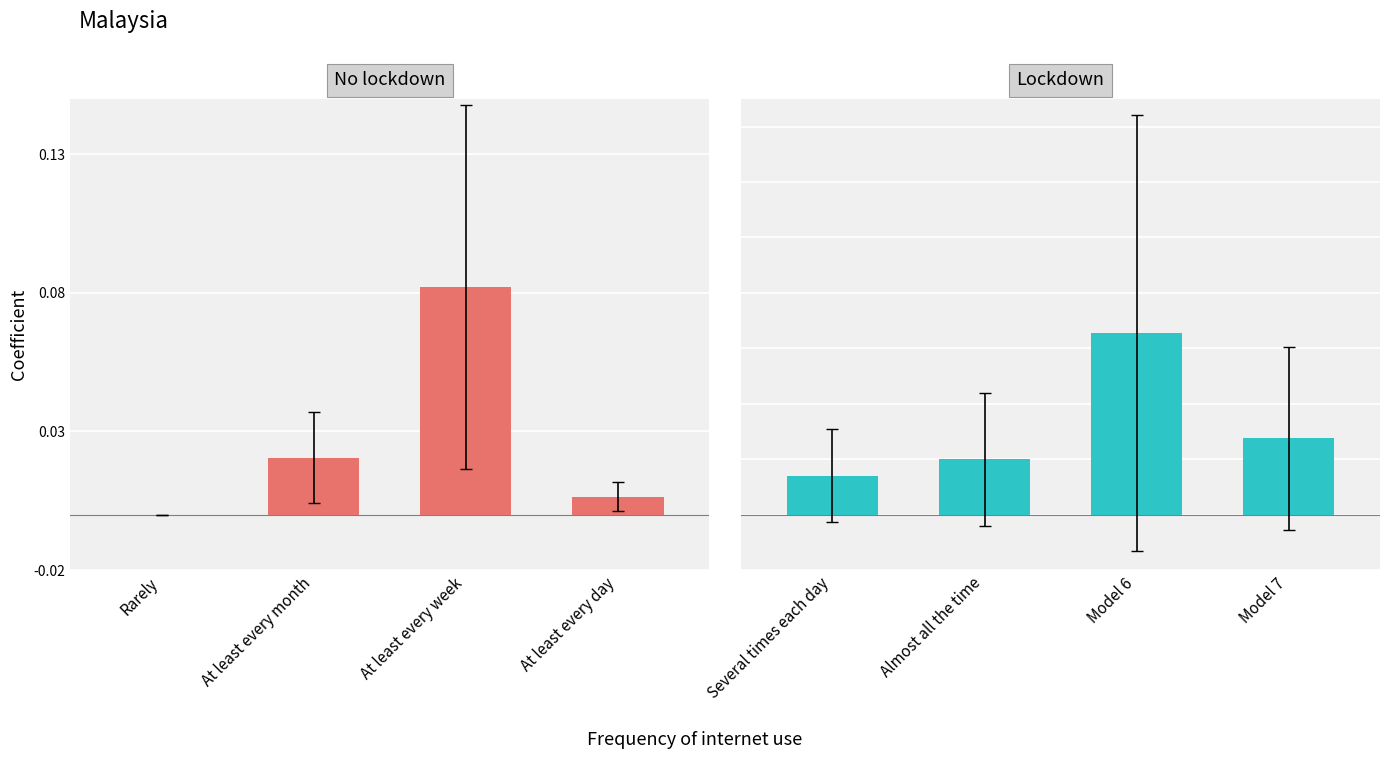

Which series has the widest spread of values?

No lockdown